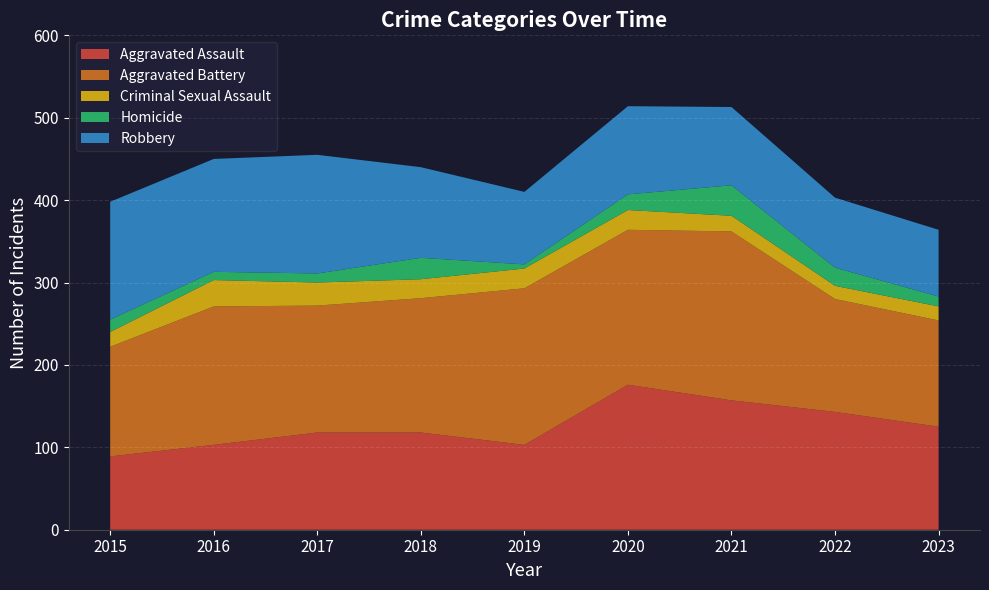

Reading right to left, extract all data points from this chart.

Aggravated Assault: 125	143	157	176	103	118	118	103	89
Aggravated Battery: 129	137	205	188	190	163	154	168	133
Criminal Sexual Assault: 17	16	19	24	24	23	28	32	18
Homicide: 12	22	37	19	5	26	11	10	15
Robbery: 81	85	95	107	88	110	144	137	143